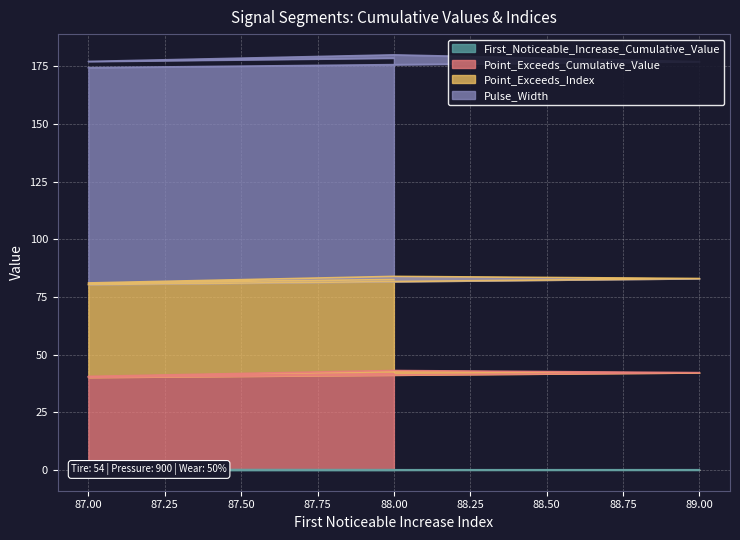

True or false: Point_Exceeds_Cumulative_Value and First_Noticeable_Increase_Cumulative_Value intersect in this chart.

False